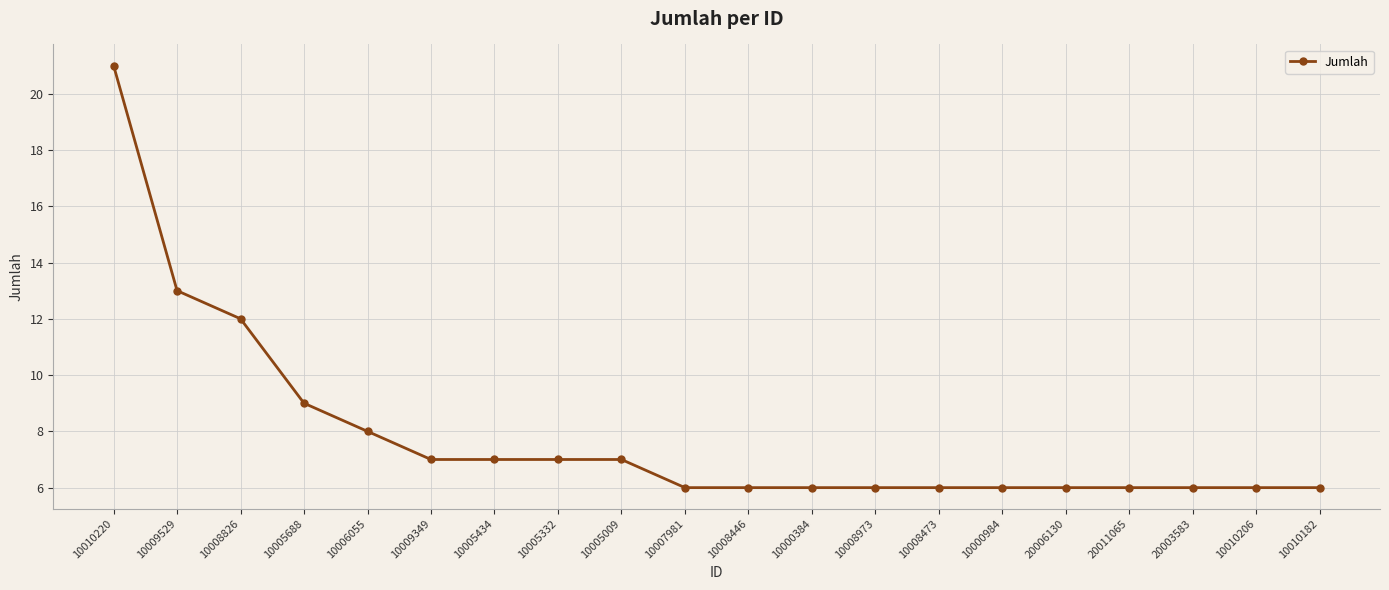

True or false: the data shows 19 at 10009529.

False